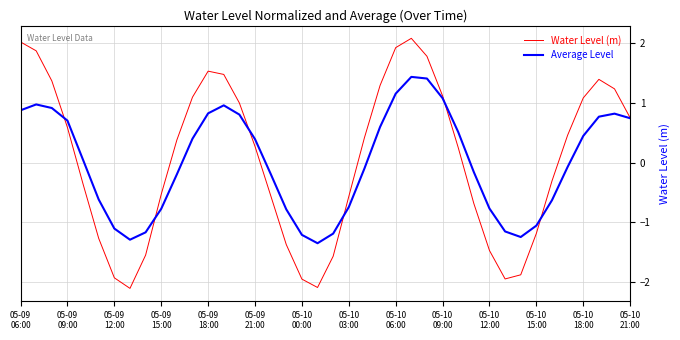

What is the minimum value shown in the chart?

-2.1